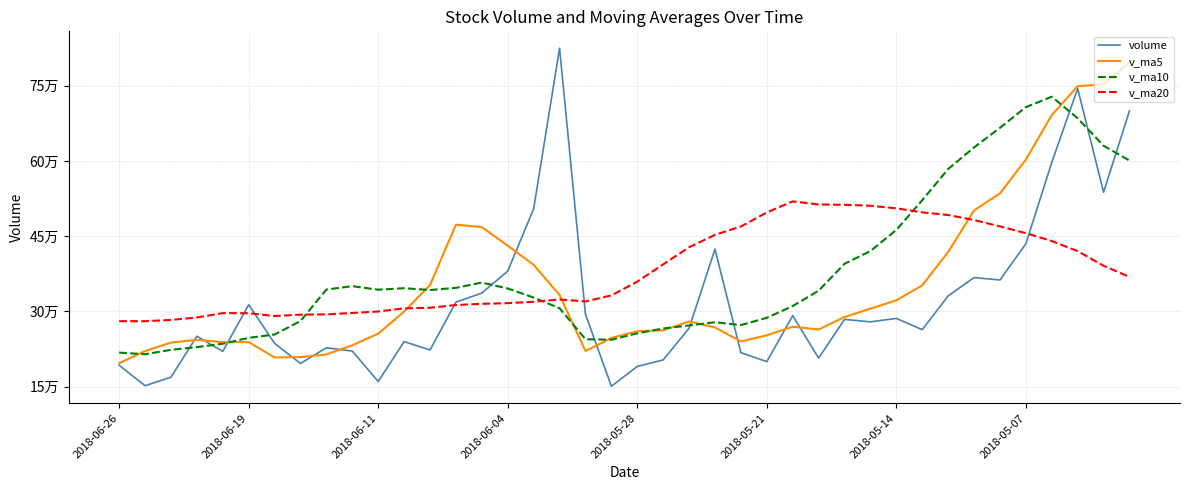

Which series has the largest range (max minus min)?

volume